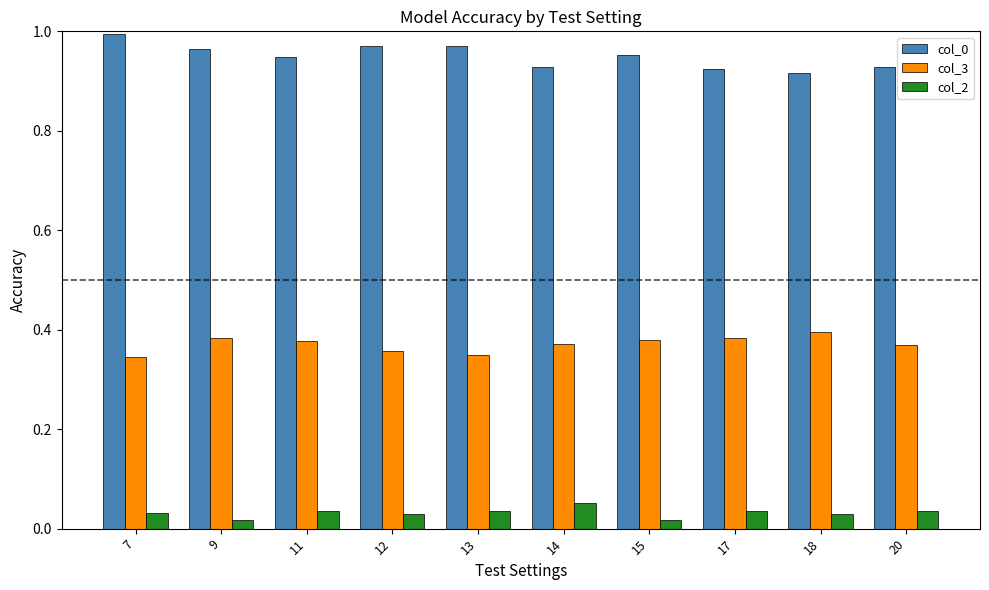

At how many categories does at least one series exceed 0?

10